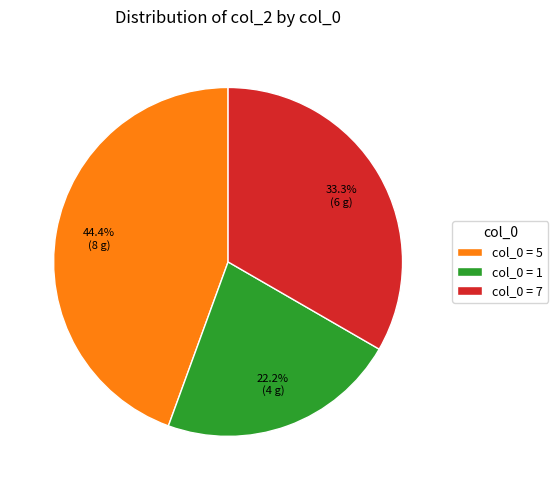

What is the ratio of the value at col_0 = 5 to the value at col_0 = 7?

1.3